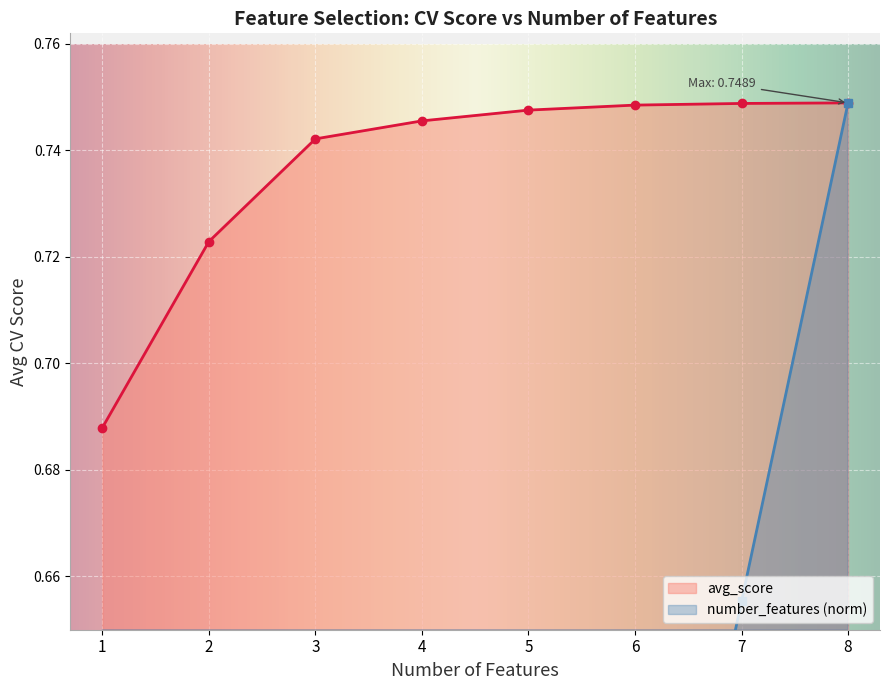

What is the total value across all series at 2?

0.9